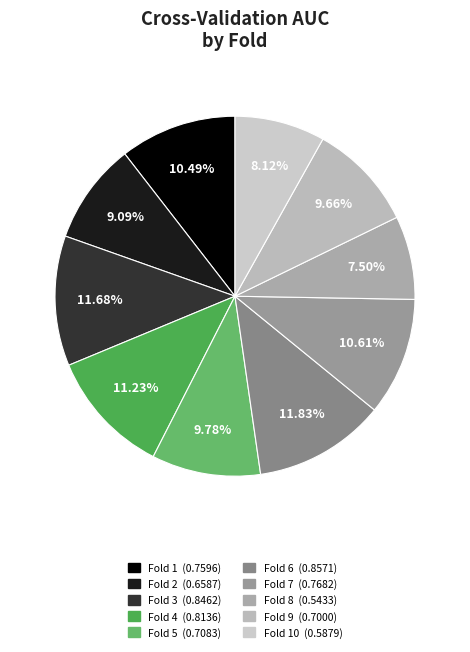

Count the number of slices in the pie.

10